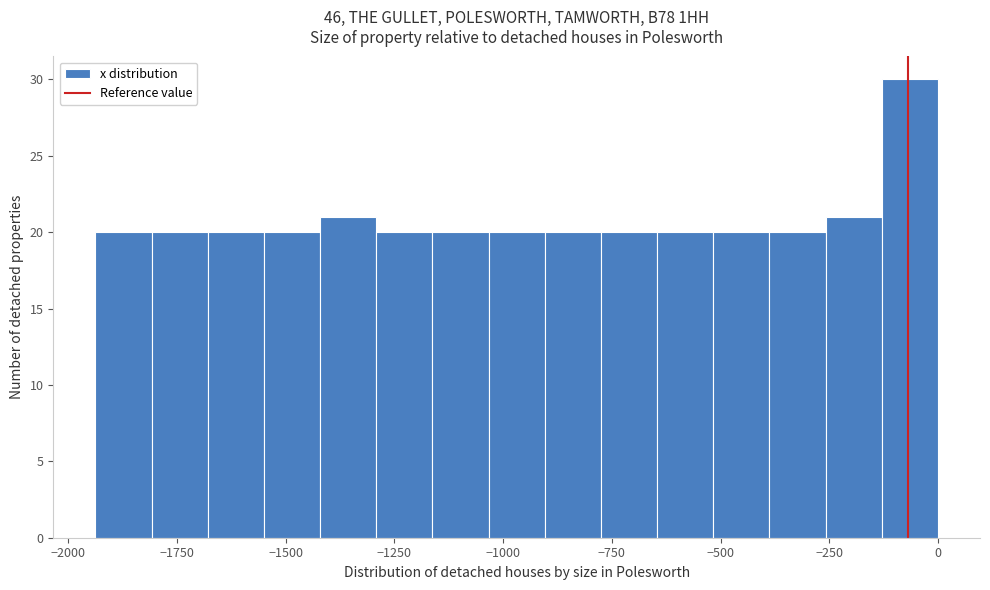

Around what value on the x-axis is the tallest bar? Give the approximate position of its centre, as read against the axis.

-50